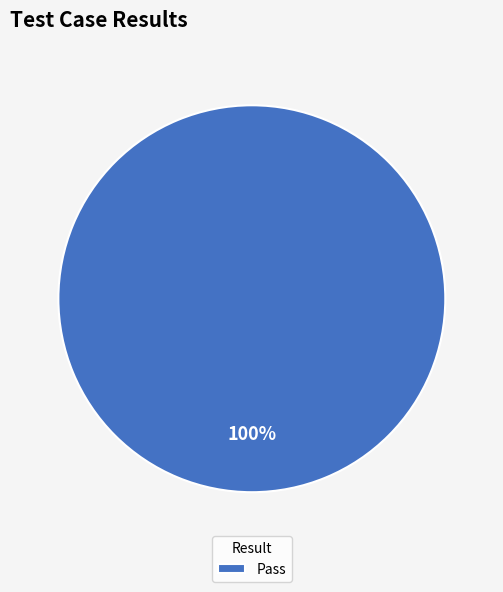

Count the number of slices in the pie.

1